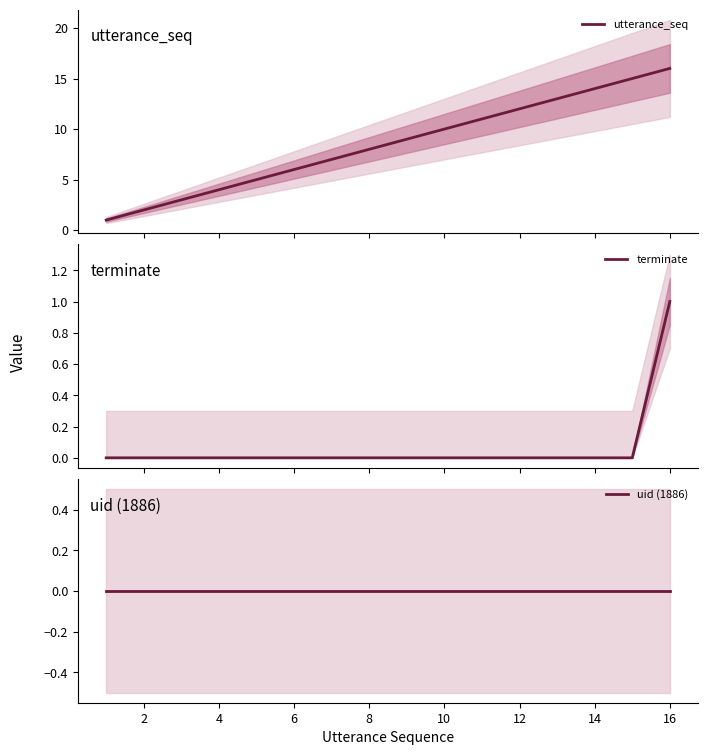

Rank the series by their maximum value, from lowest to highest.

uid (1886), terminate, utterance_seq